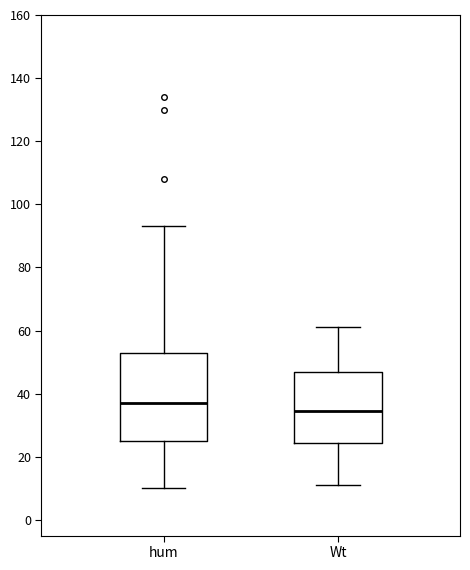

Which box has the highest median line?

hum